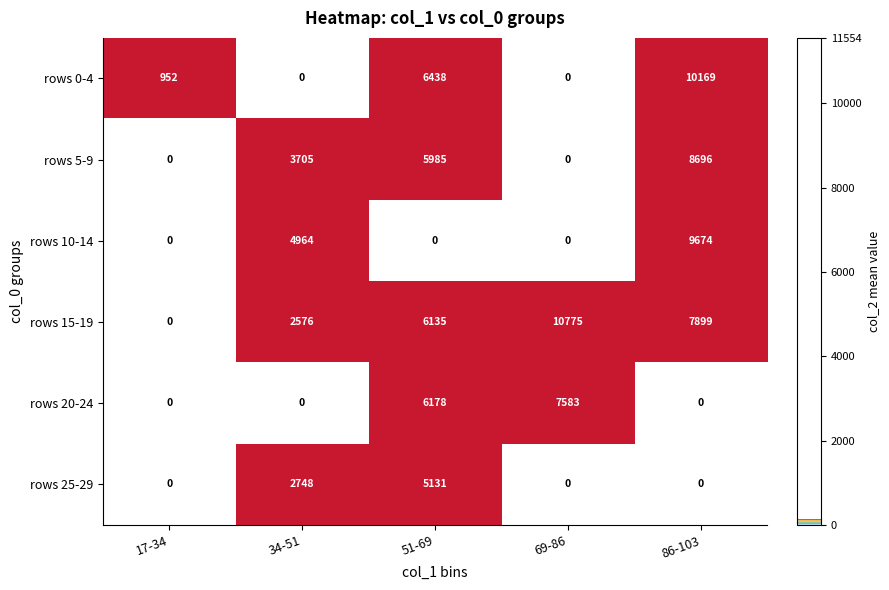

Which series changed the most between 34-51 and 69-86?

rows 15-19